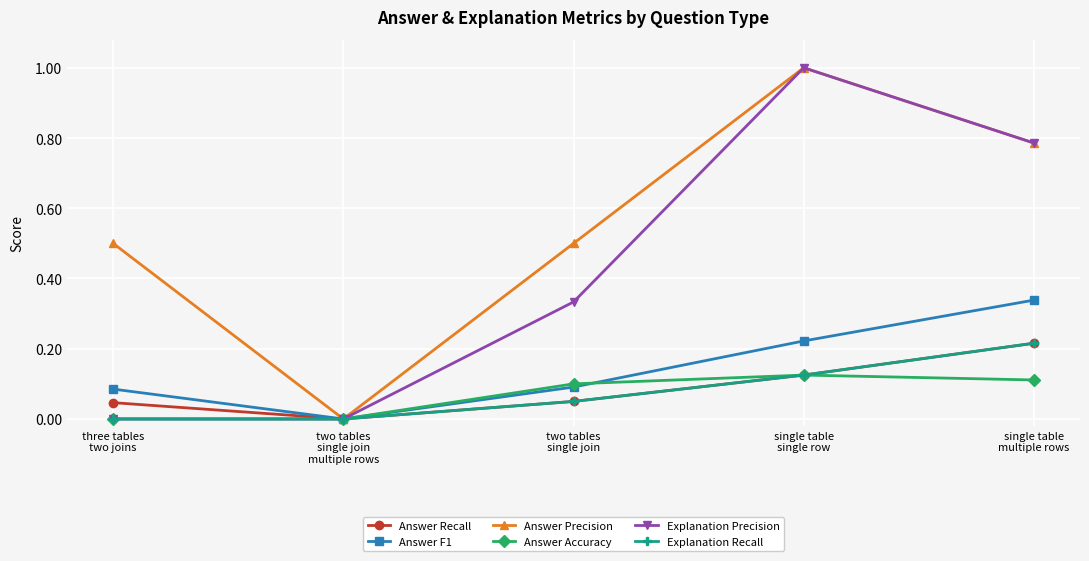

What is the value of the Answer Precision point at the 3rd from the left?

0.5